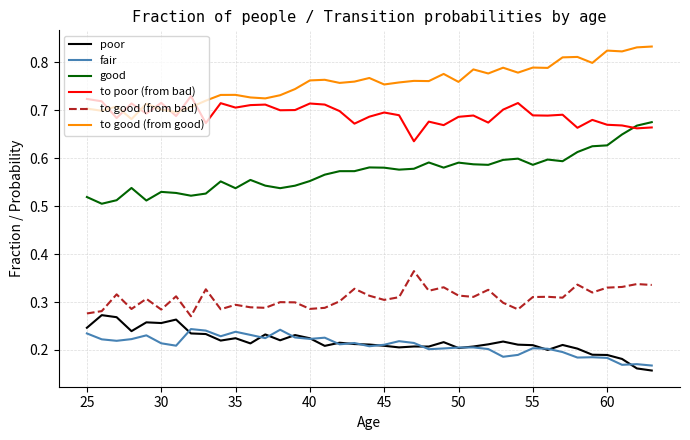

Which series has the largest total across all categories?

to good (from good)